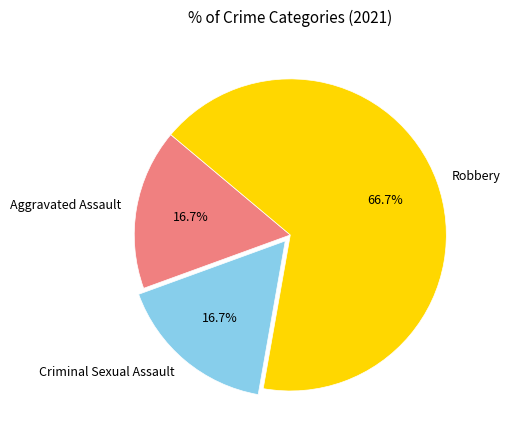

Between Robbery and Criminal Sexual Assault, which is larger?

Robbery